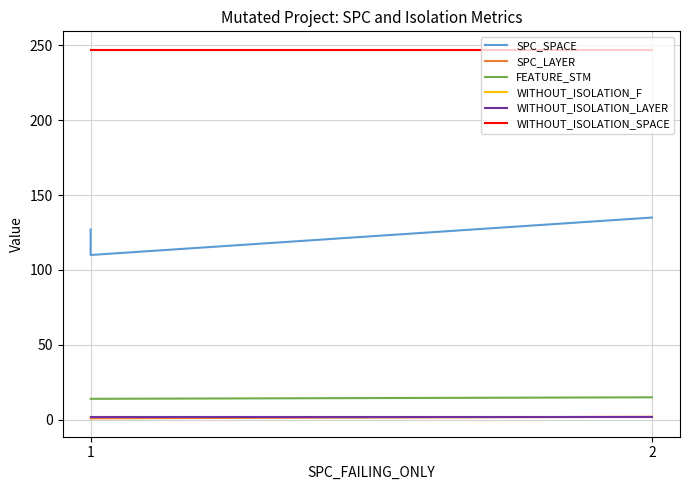

What is the total value across all series at 1?

393